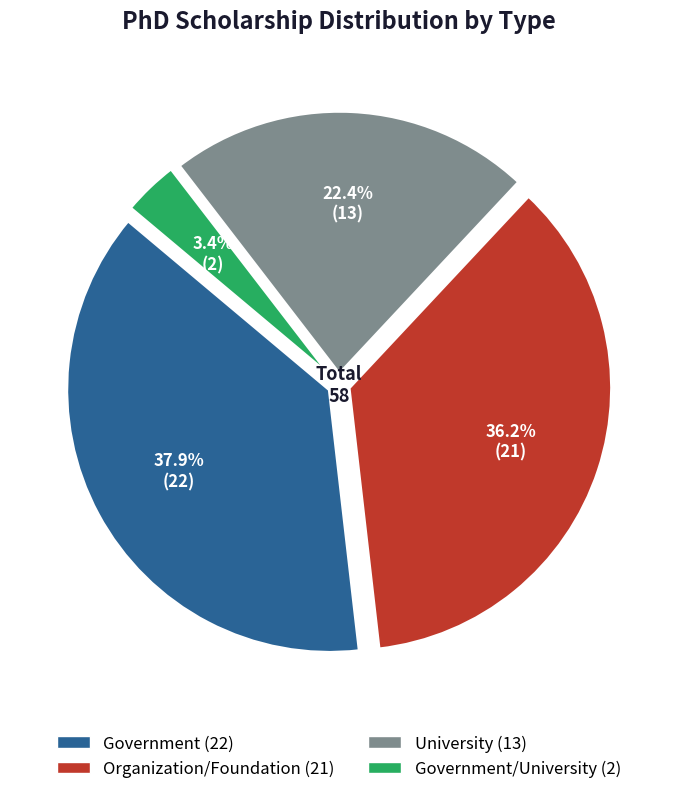

Is there any slice that represents more than half of the pie?

No